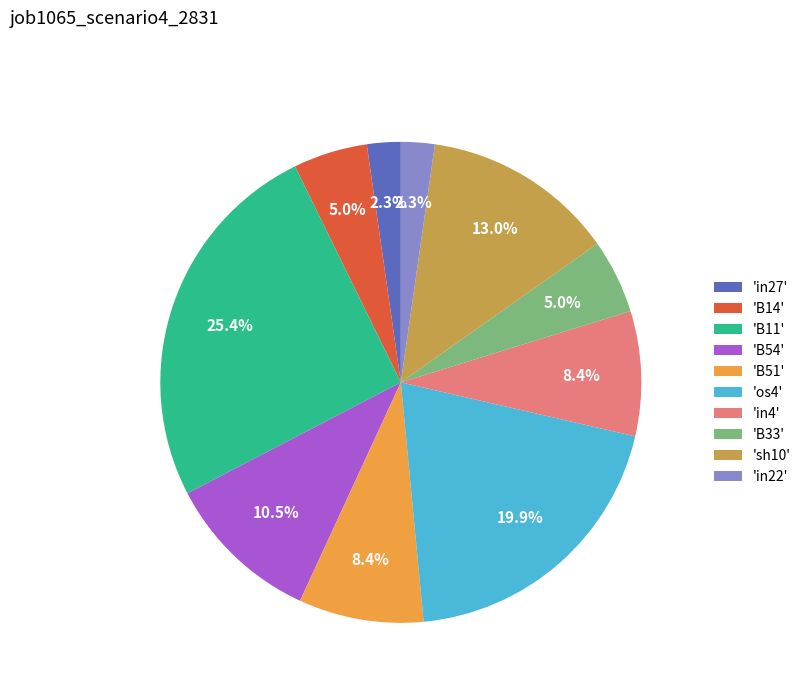

How many slices are in this pie chart?

10